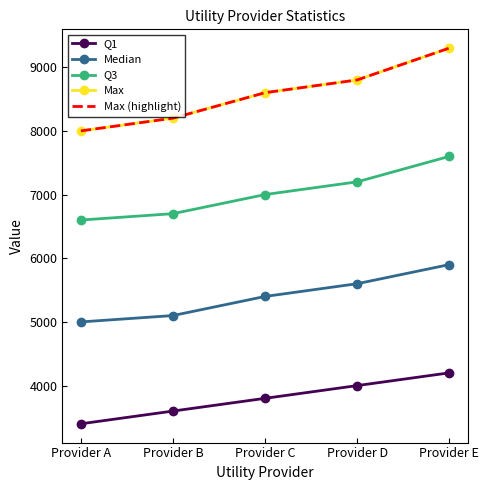

What value does the Max series have at Provider B?

8200